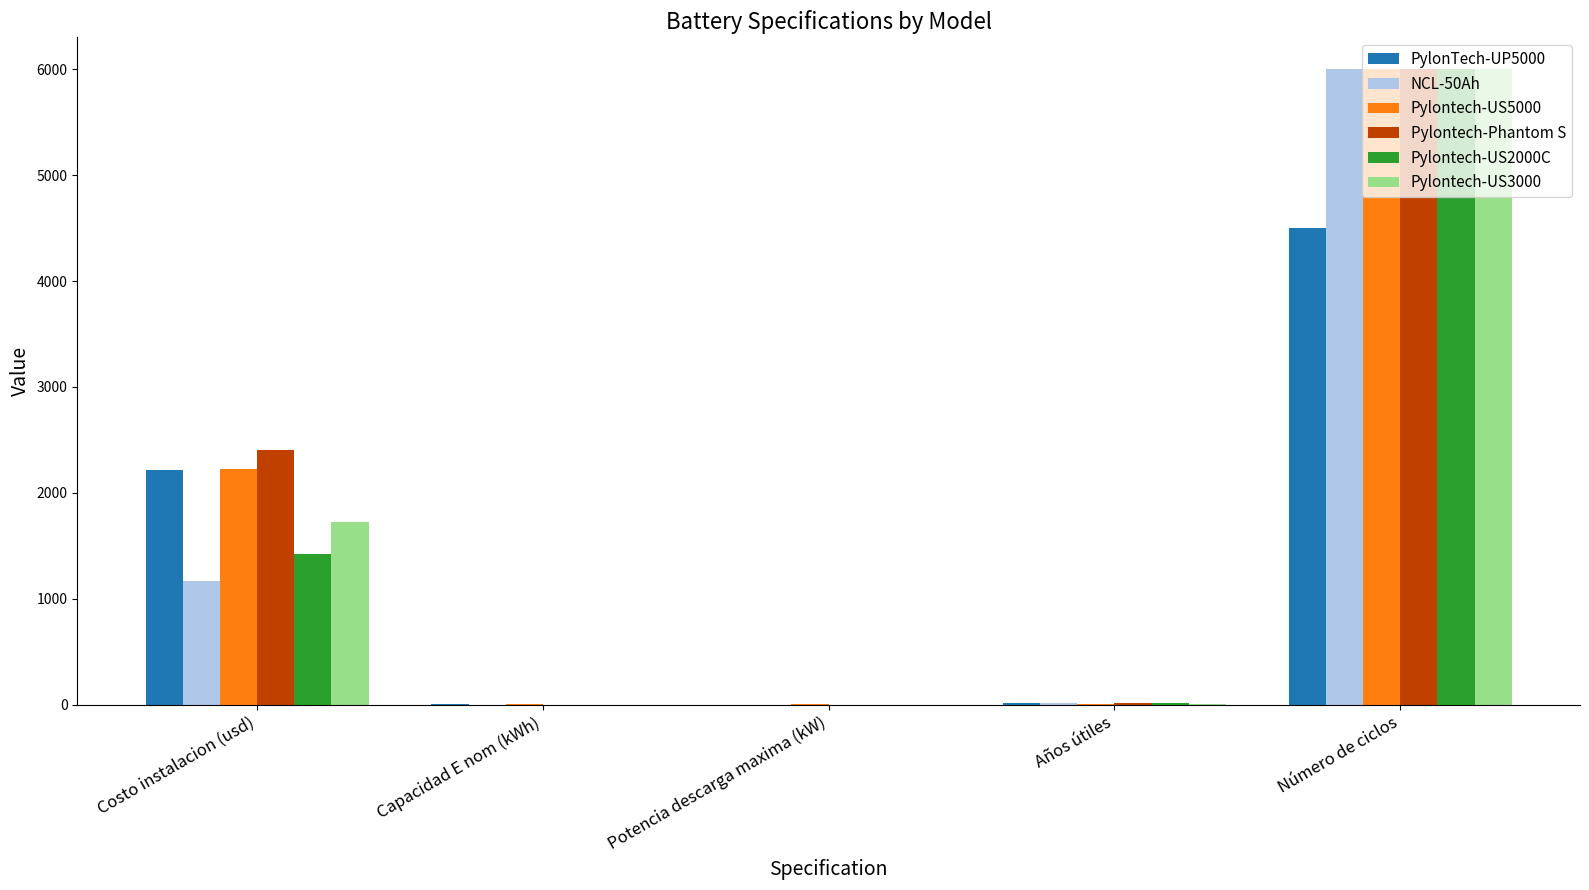

At which category is the sum across all series the highest?

Número de ciclos